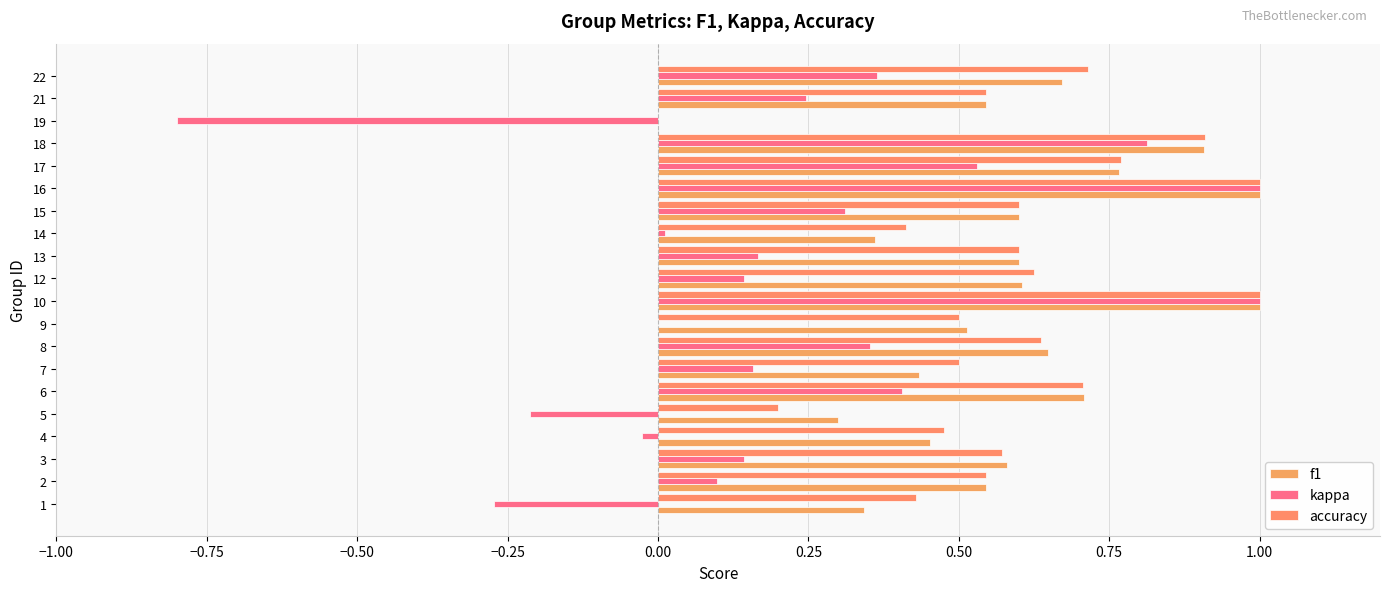

How many distinct data groups are displayed?

3